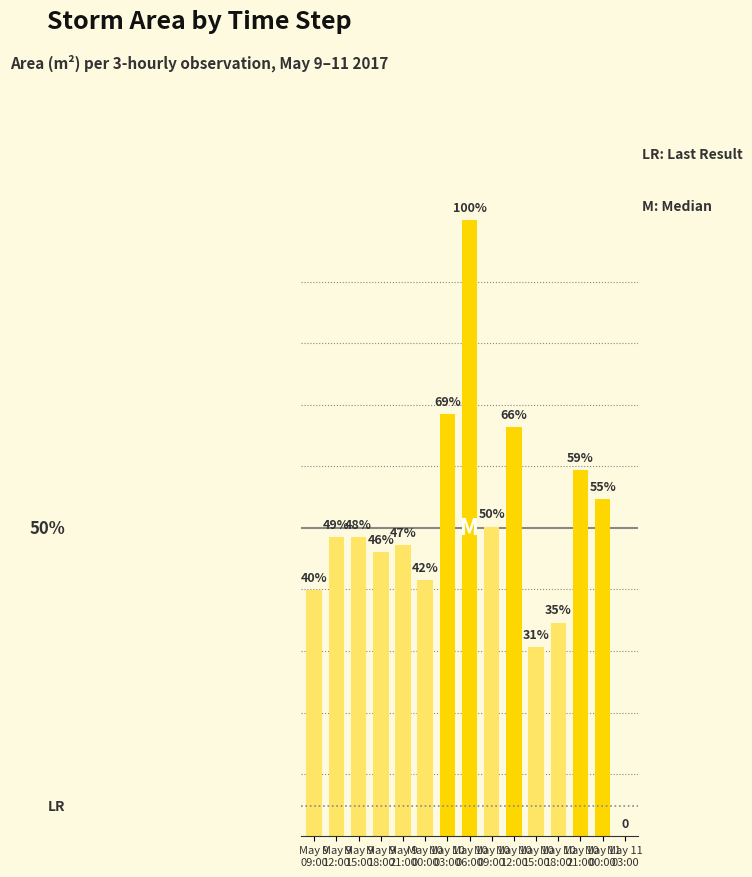

Is it true that the value at May 9
09:00 is 496189?

False